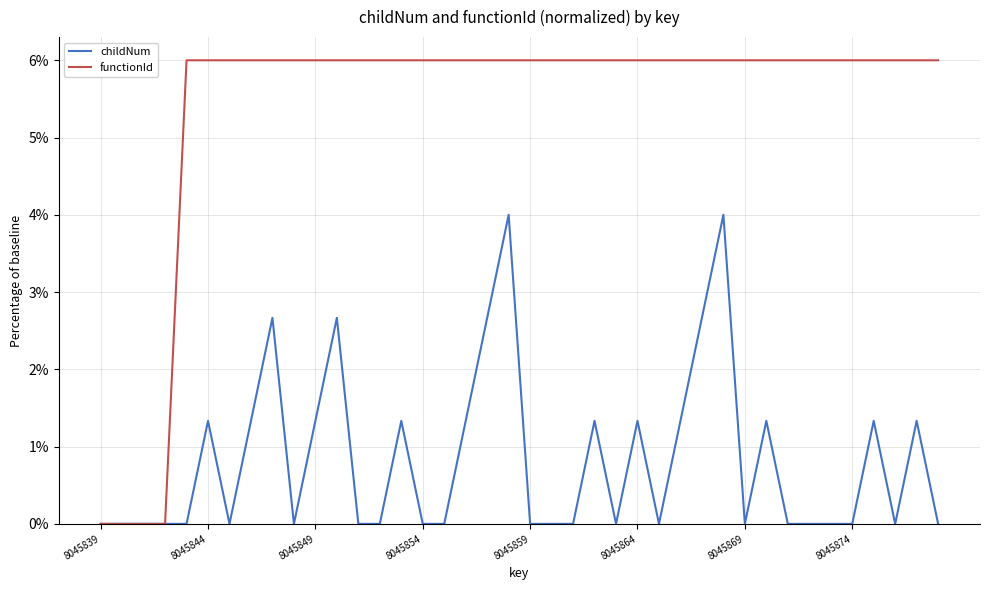

Which series has the largest total across all categories?

functionId